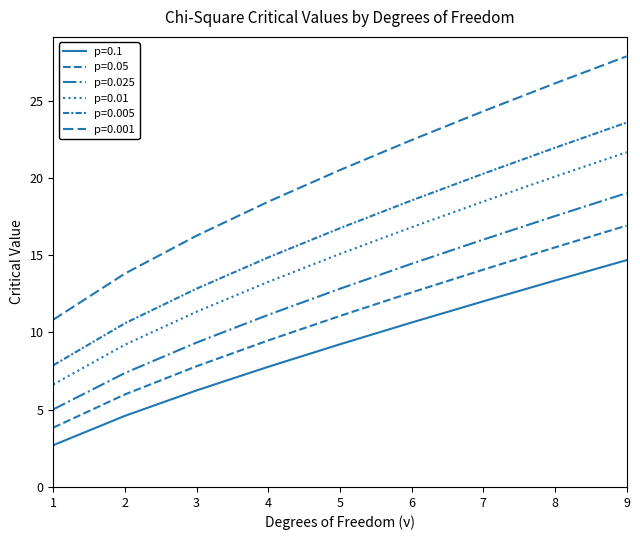

How many lines are shown in the chart?

6